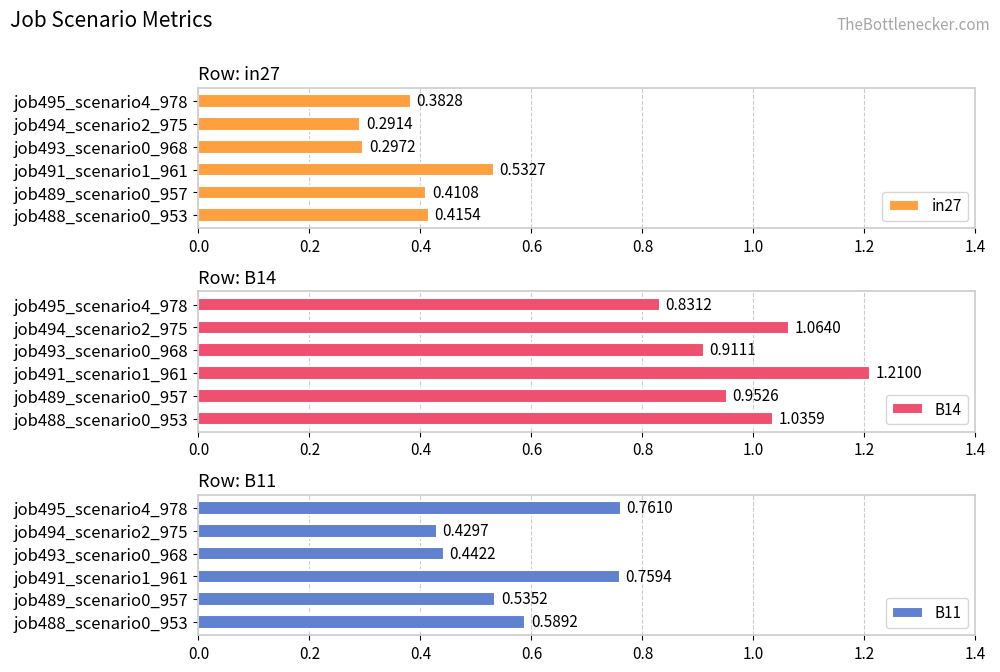

List the series in order of their overall mean, highest first.

B14, B11, in27